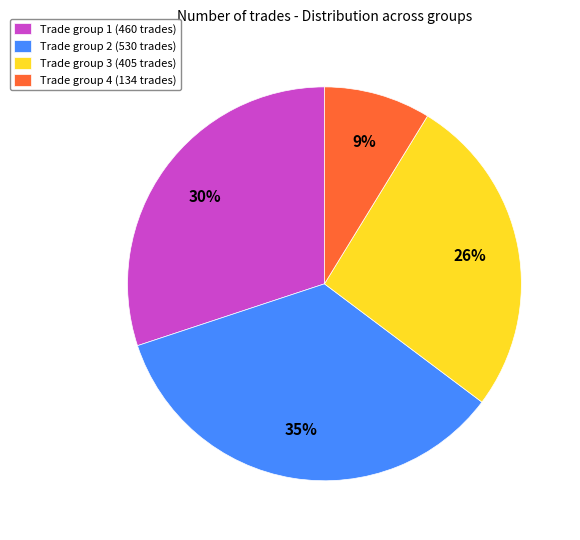

How many slices are in this pie chart?

4